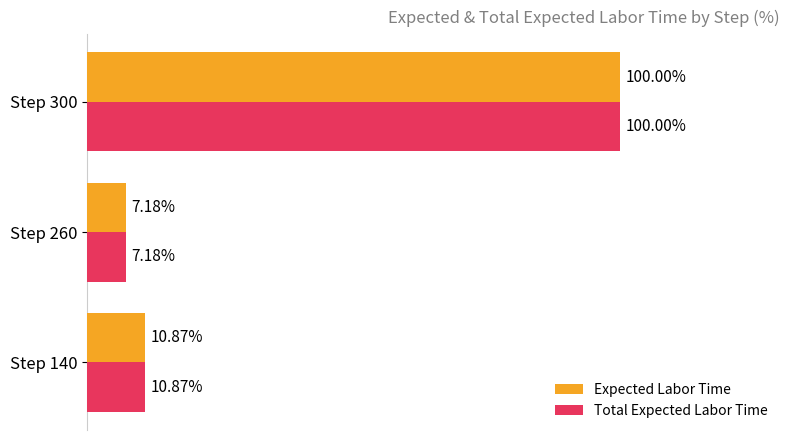

At which category is the sum across all series the highest?

Step 300